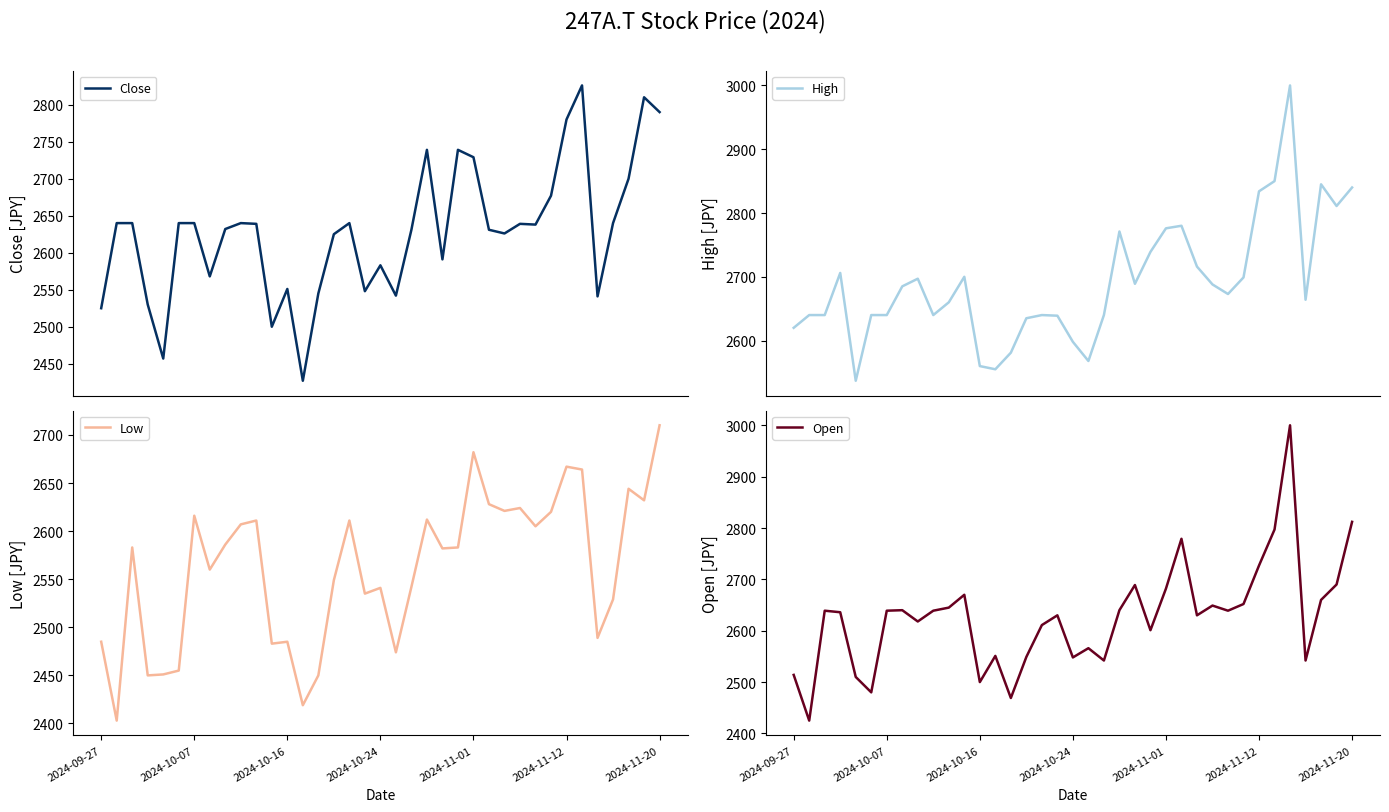

Reading left to right, transcribe all the data shown in this chart.

Close: 2525	2640	2640	2530	2457	2640	2640	2568	2632	2640	2639	2500	2551	2427	2545	2625	2640	2548	2583	2542	2631	2739	2591	2739	2729	2631	2626	2639	2638	2677	2780	2826	2541	2640	2700	2810	2790
High: 2620	2640	2640	2706	2537	2640	2640	2685	2697	2640	2660	2700	2560	2555	2581	2635	2640	2639	2598	2568	2640	2771	2689	2739	2776	2780	2716	2688	2673	2699	2834	2850	3000	2664	2845	2811	2840
Low: 2485	2403	2583	2450	2451	2455	2616	2560	2586	2607	2611	2483	2485	2419	2450	2549	2611	2535	2541	2474	2542	2612	2582	2583	2682	2628	2621	2624	2605	2620	2667	2664	2489	2529	2644	2632	2710
Open: 2514	2425	2639	2636	2510	2480	2639	2640	2618	2639	2645	2670	2500	2551	2469	2549	2611	2630	2548	2566	2542	2640	2689	2601	2682	2779	2630	2649	2639	2652	2727	2797	3000	2542	2660	2690	2812